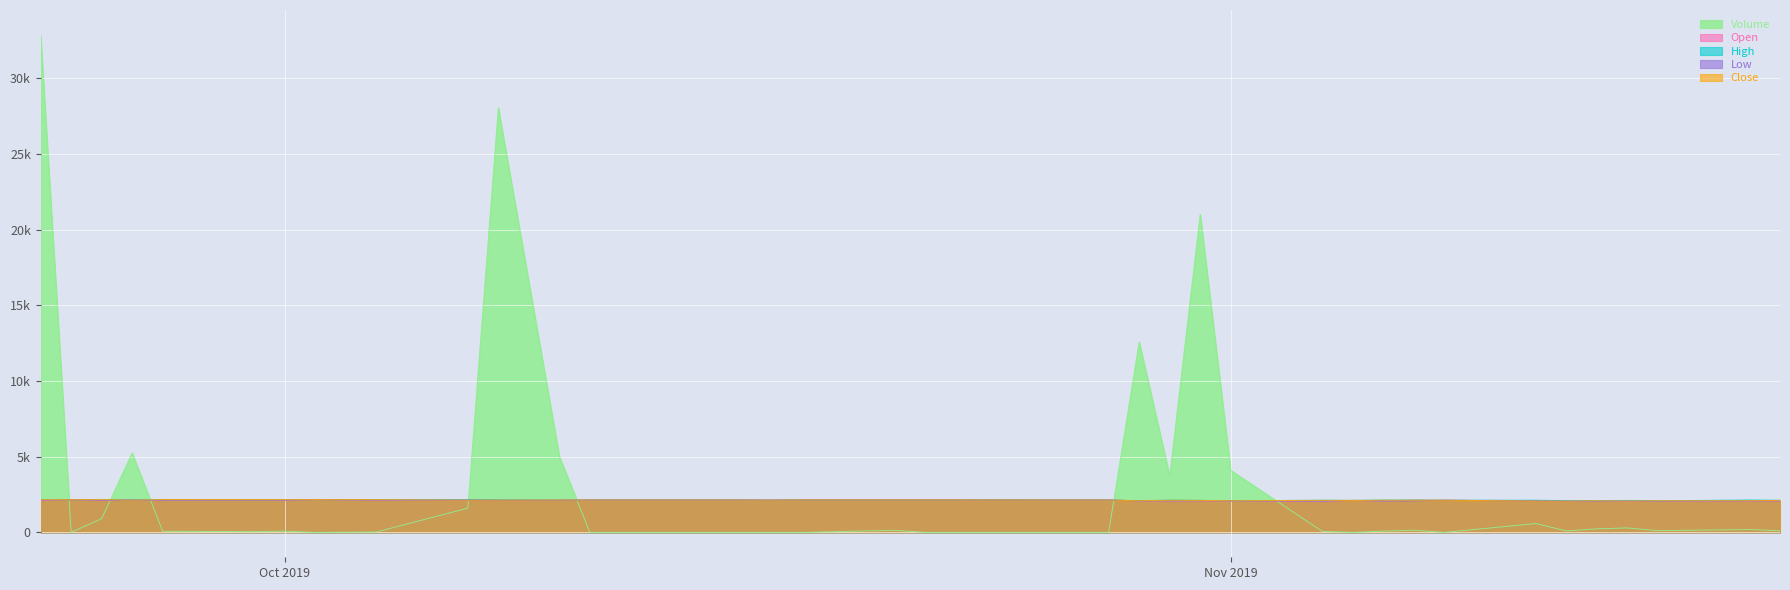

Is the value of Close at 2019-10-04 greater than the value of Volume at 2019-10-23?

Yes